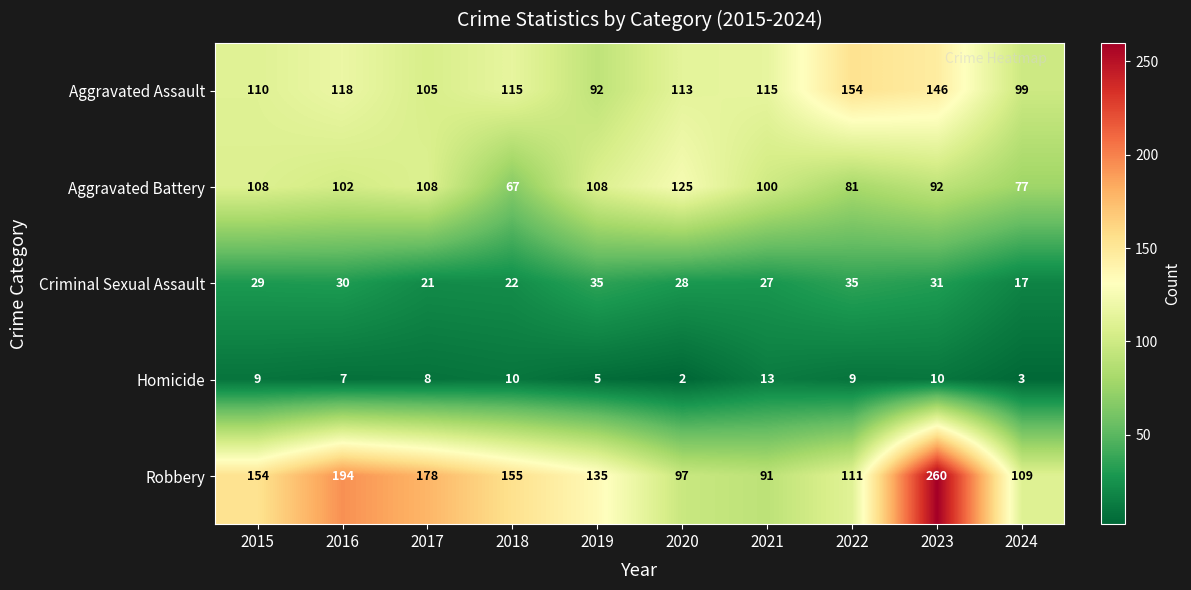

The value of Criminal Sexual Assault at 2018 is 22. True or false?

True